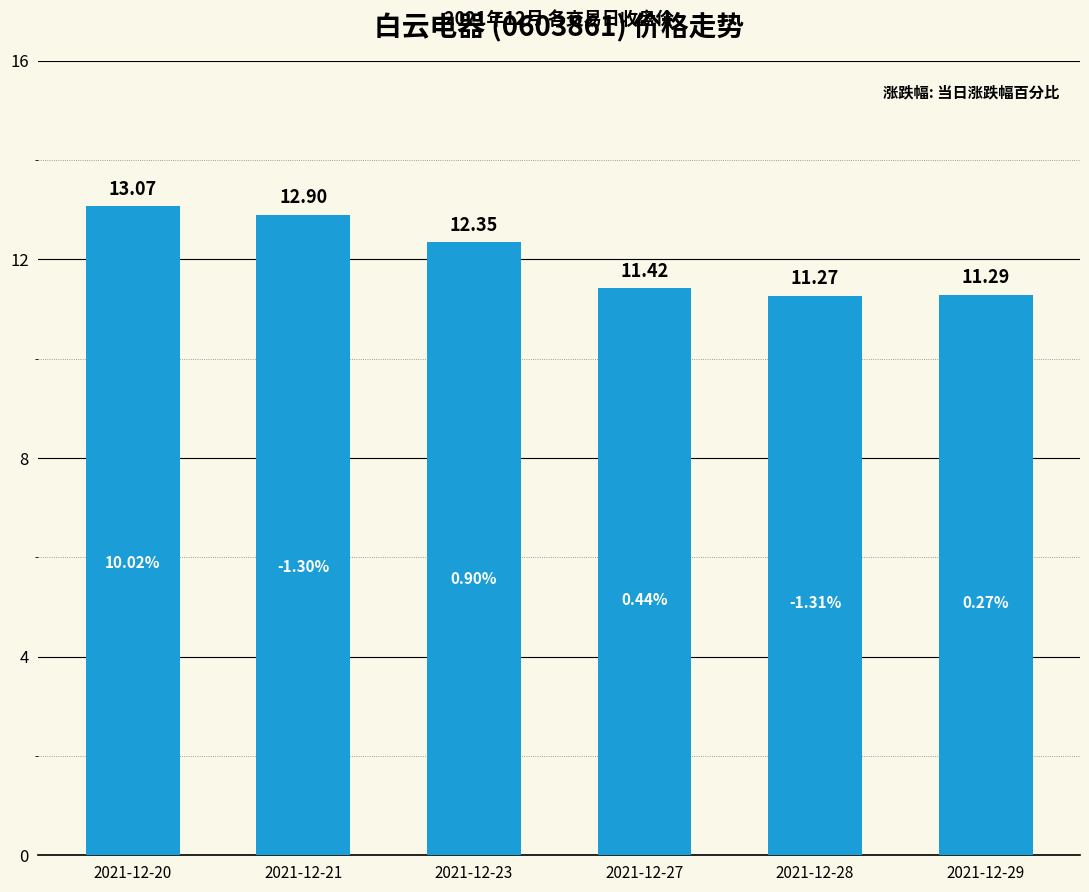

The chart shows a value of 8.6 at 2021-12-20. True or false?

False